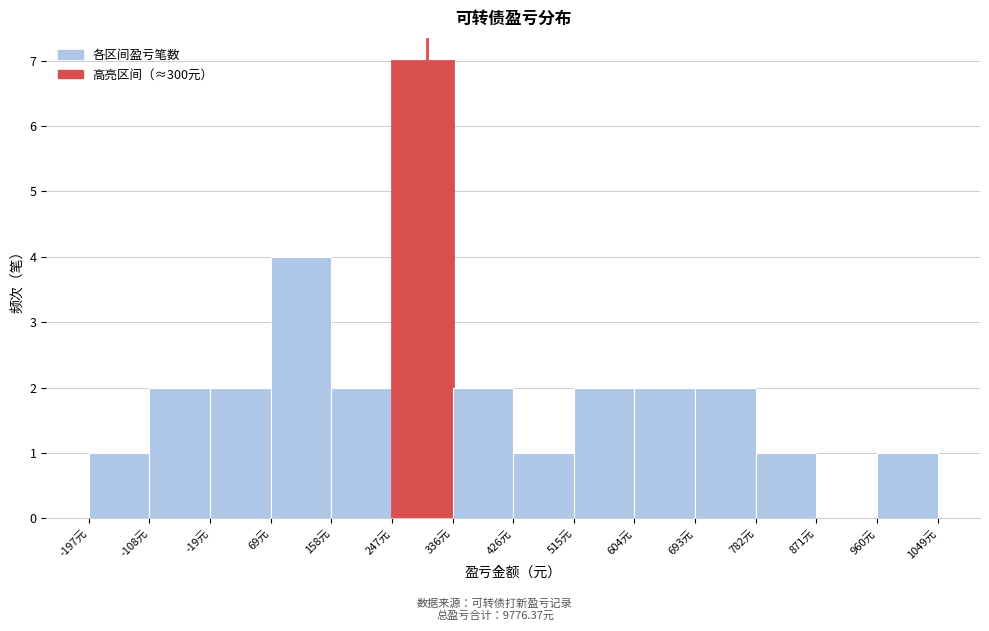

Over which range of the x-axis is the bar tallest?

250 to 340